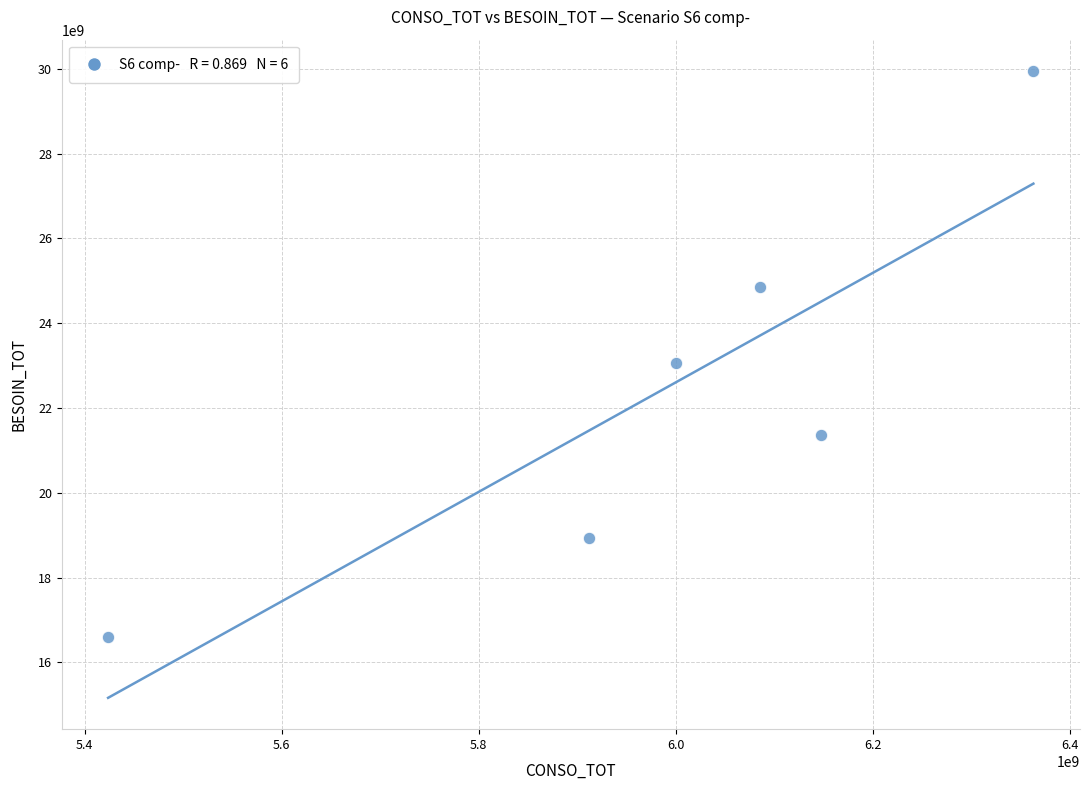

What is the average Y value?

22459510247.3